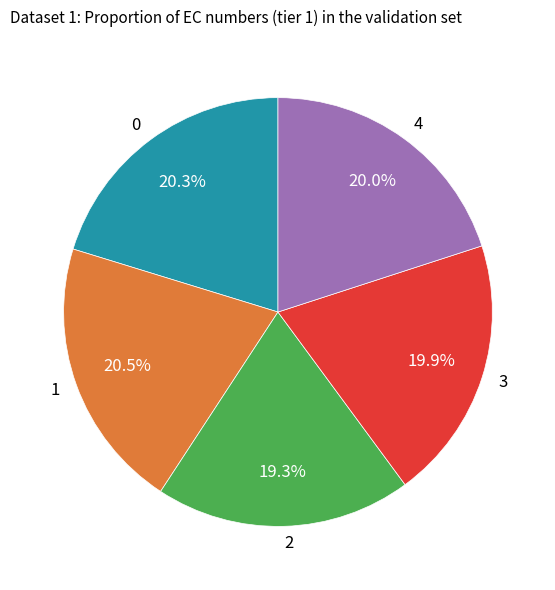

True or false: 3 accounts for 12% of the total.

False